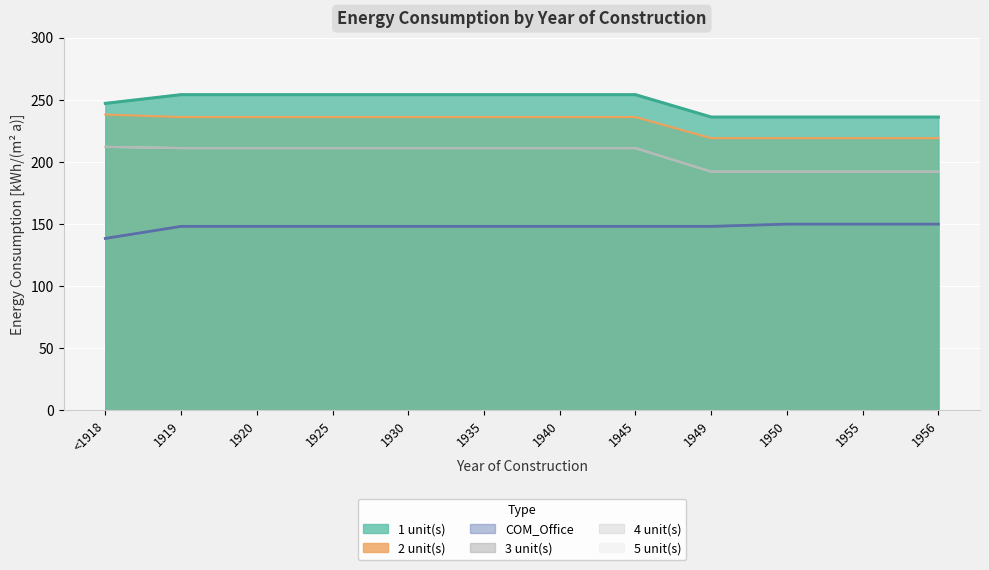

Where does the 2 unit(s) series first go above 236?

<1918